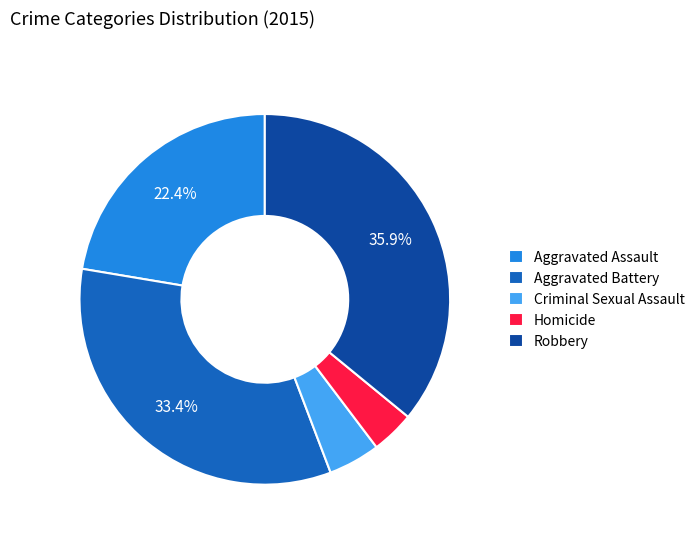

Which category has the biggest portion of the pie?

Robbery